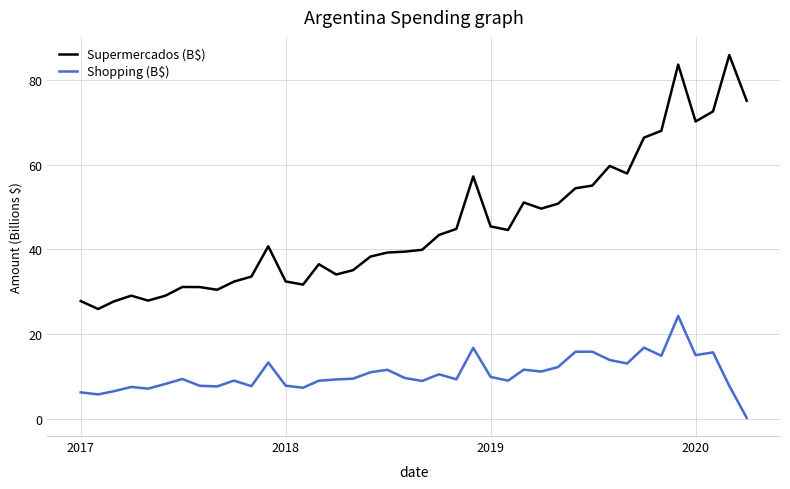

Which series has the widest spread of values?

Supermercados (B$)